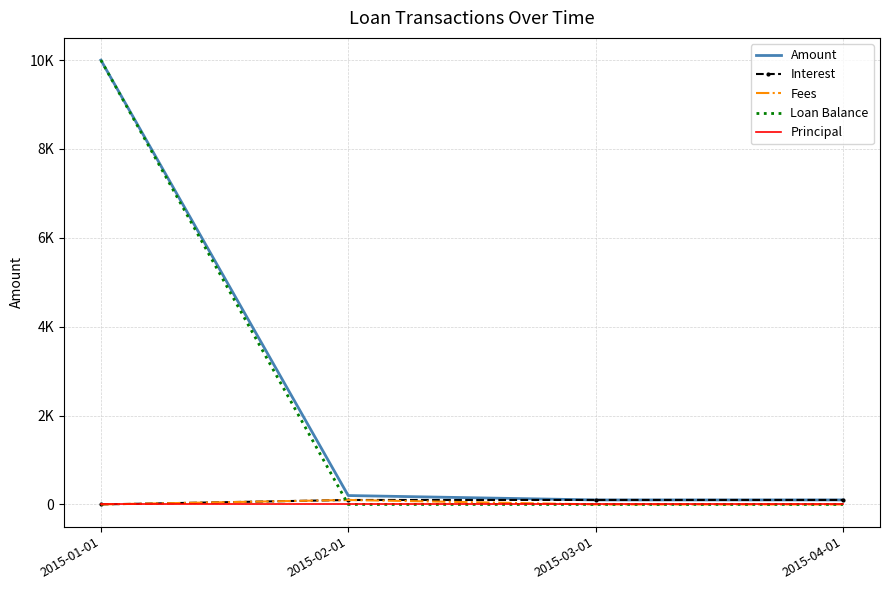

List the labels in order of Loan Balance value, largest first.

2015-01-01, 2015-02-01, 2015-03-01, 2015-04-01